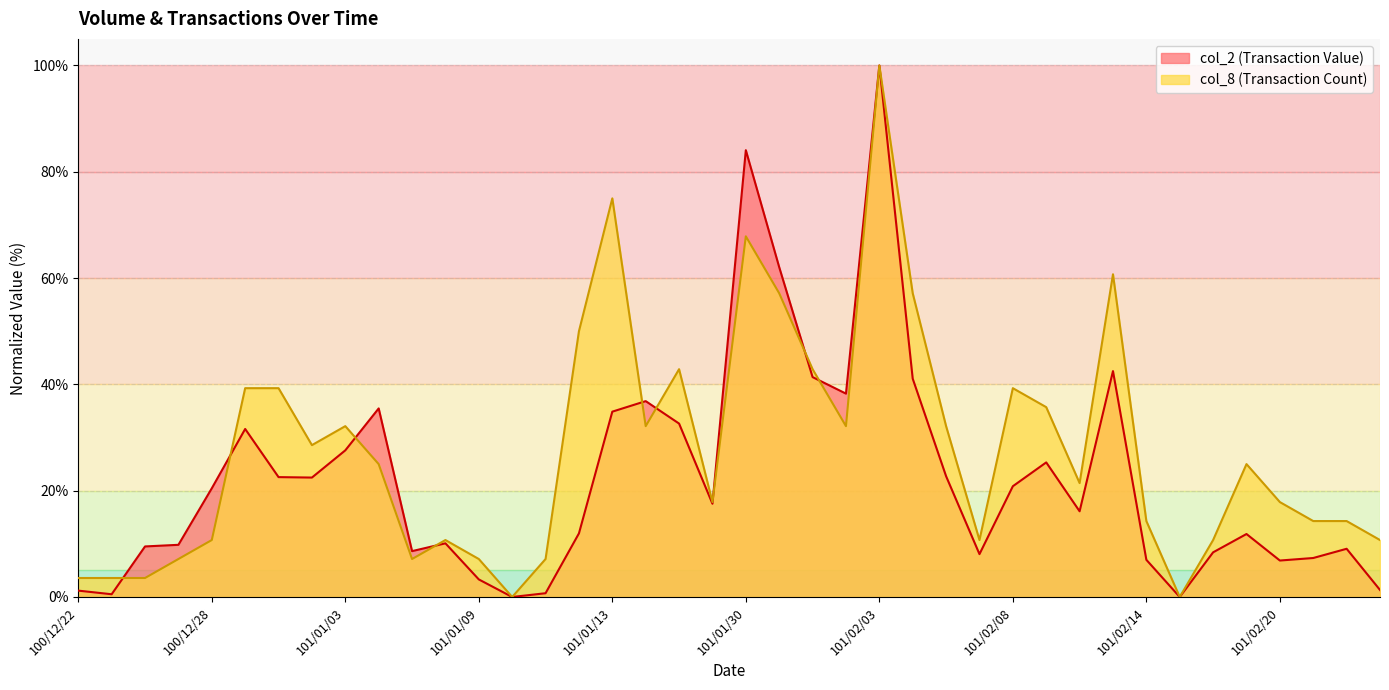

Between 101/01/12 and 101/02/14, which series saw the biggest shift?

col_8